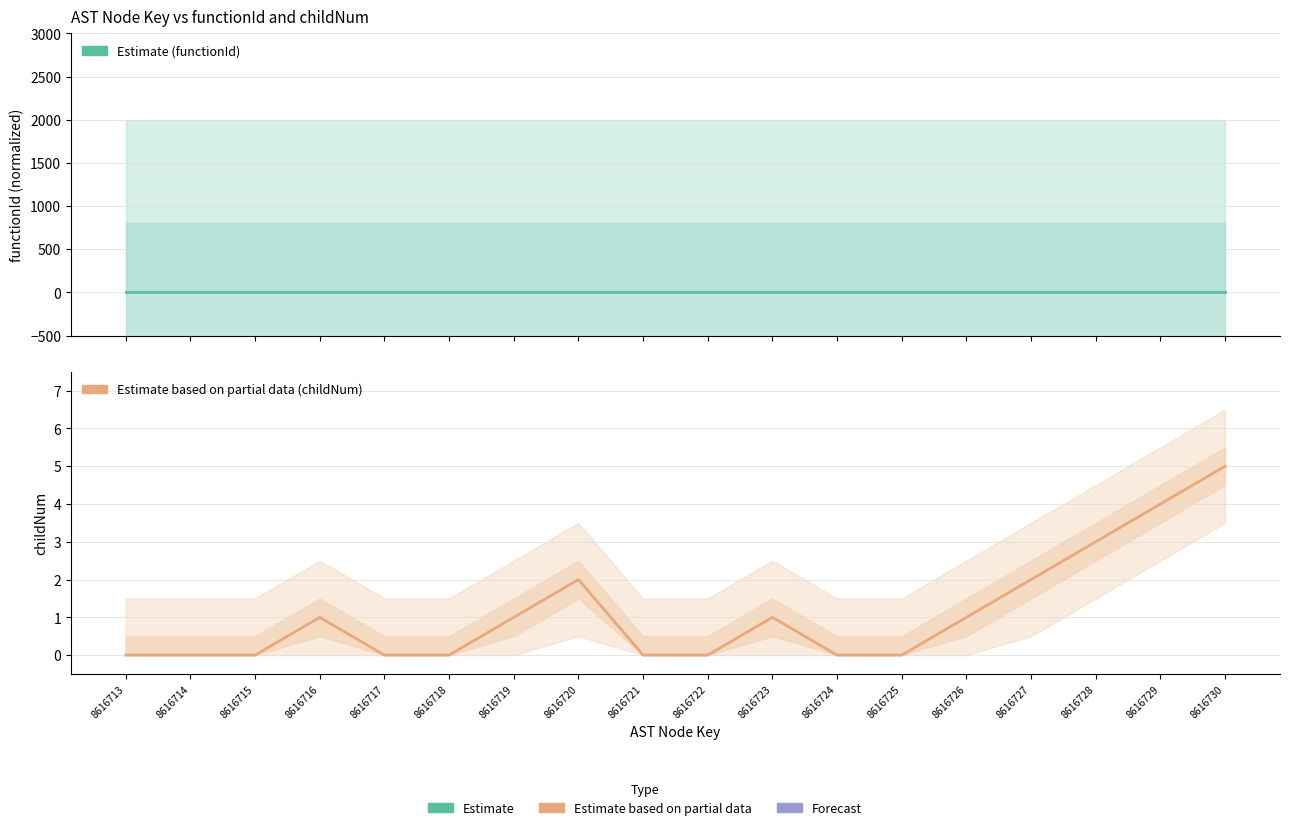

Does the chart display data point markers on the line(s)?

No